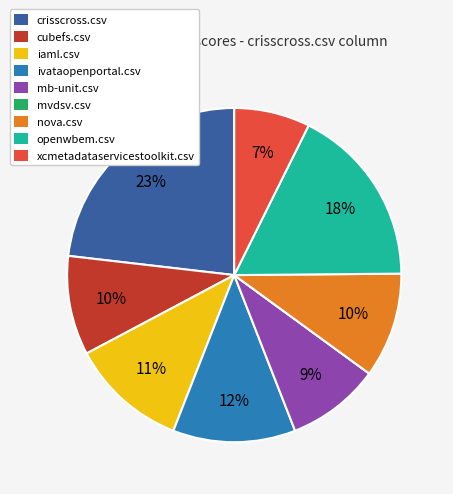

Combined, do crisscross.csv and xcmetadataservicestoolkit.csv account for over 50%?

No